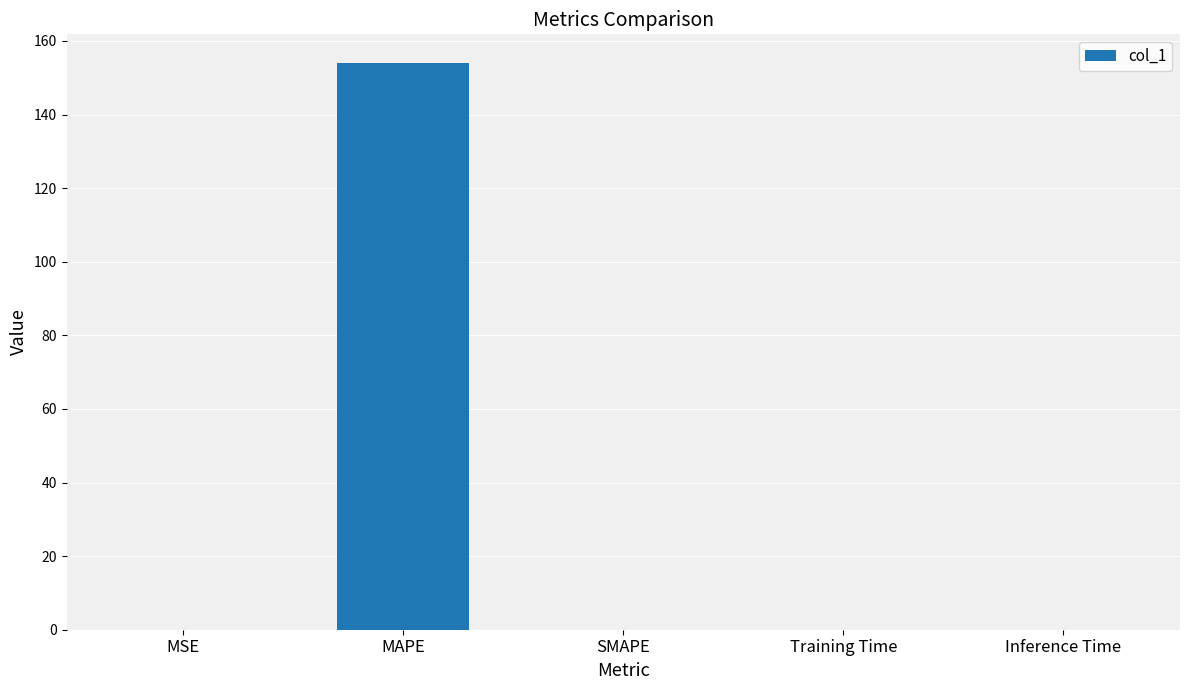

What is the sum of all values?

154.1